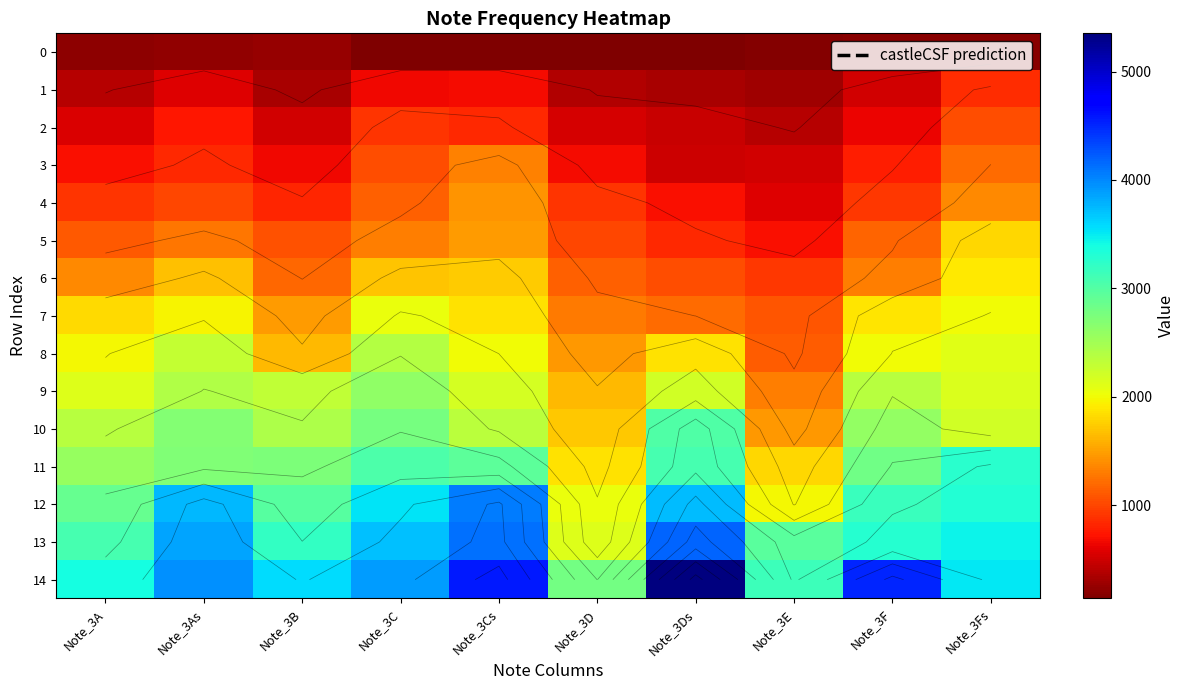

Rank the series by their maximum value, from lowest to highest.

0, 1, 2, 3, 4, 5, 6, 7, 8, 9, 10, 11, 12, 13, 14